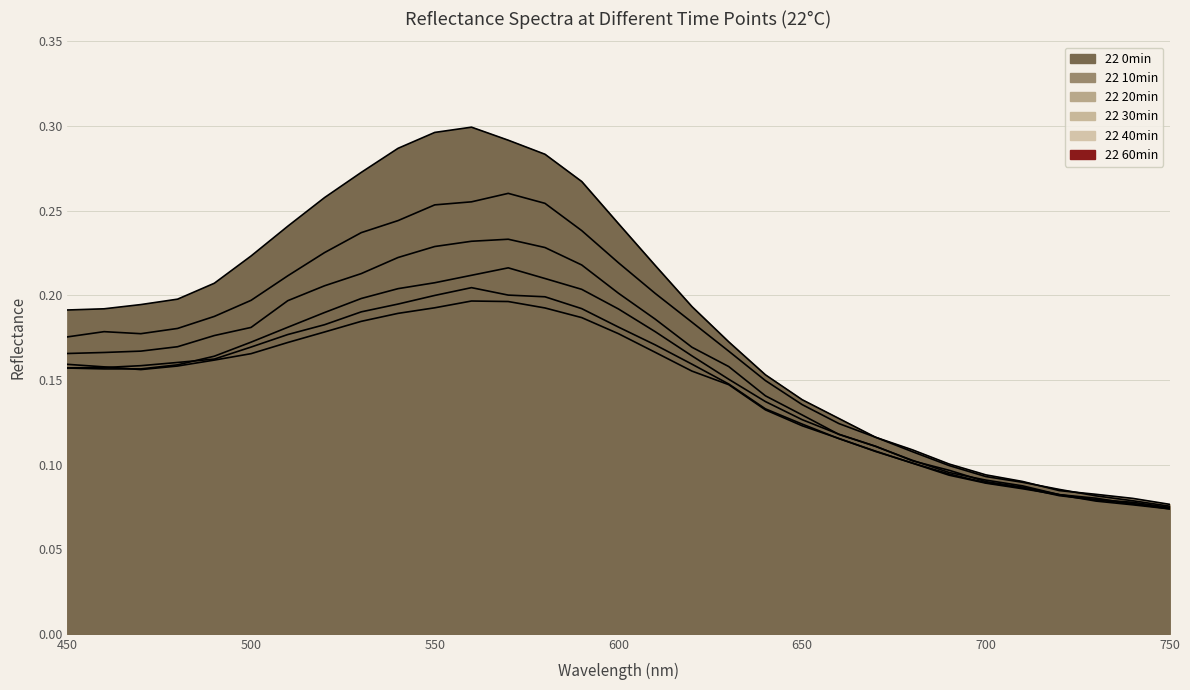

Rank the series at 630 from lowest to highest value.

22 60min, 22 40min, 22 30min, 22 20min, 22 10min, 22 0min